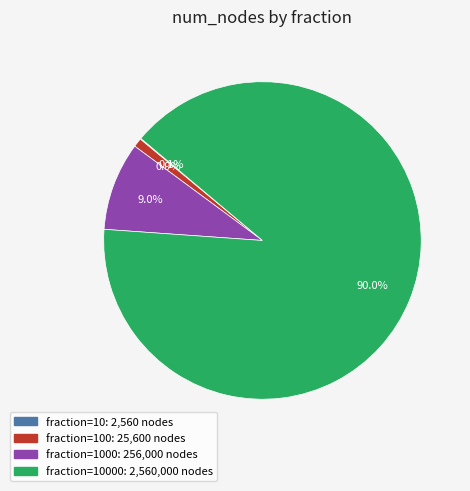

Is there a majority slice in this chart?

Yes